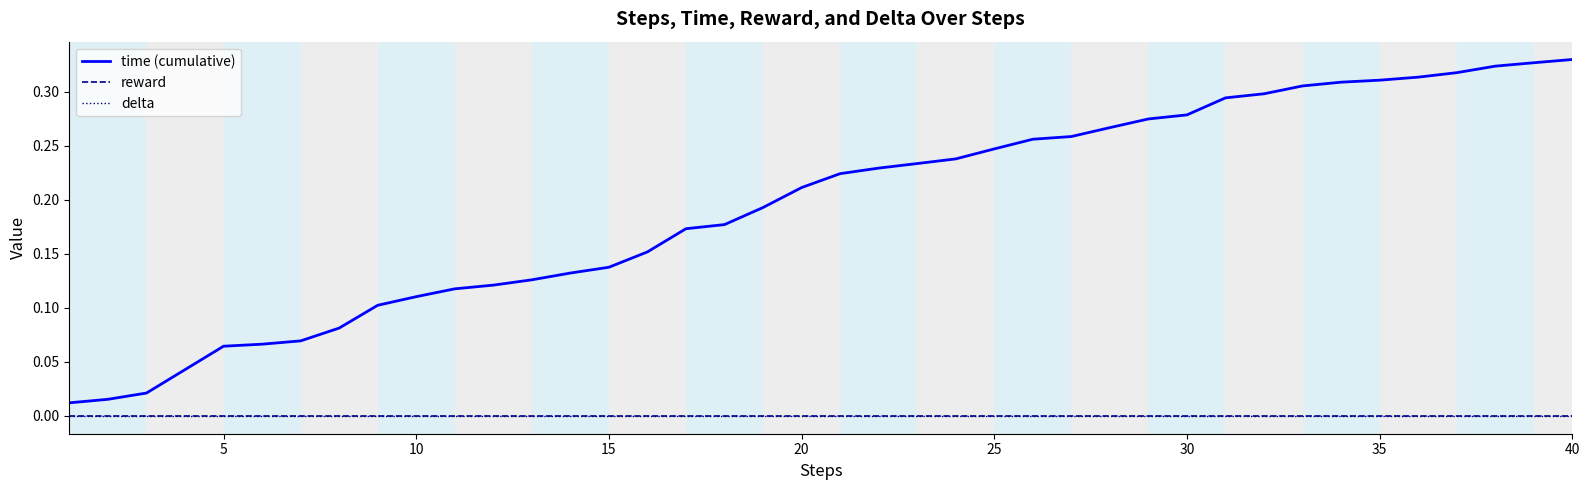

Does the chart display data point markers on the line(s)?

No